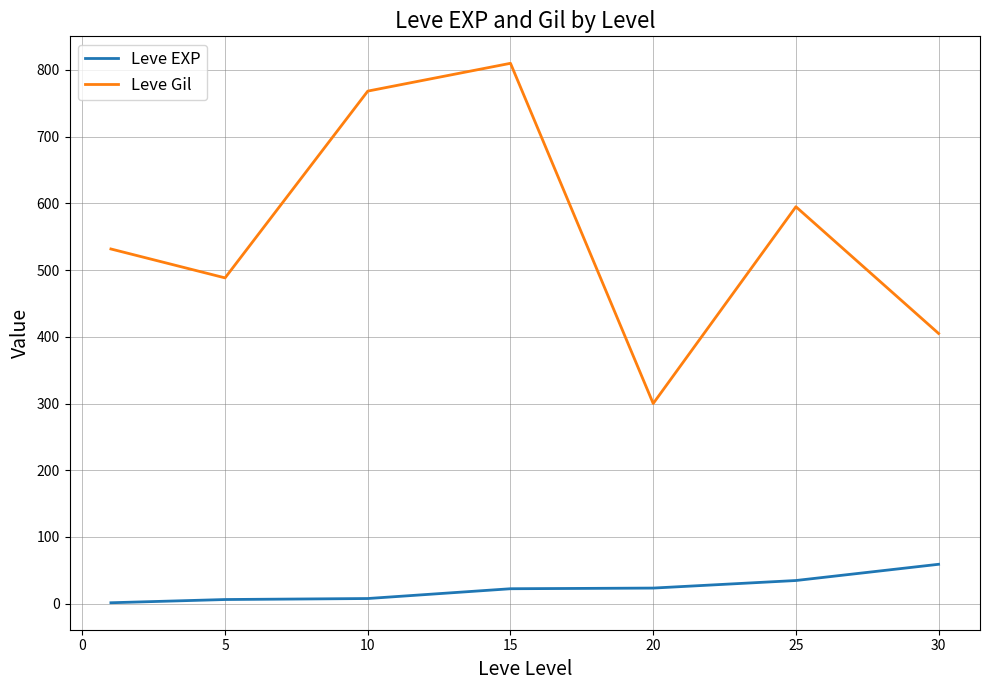

True or false: Leve EXP and Leve Gil intersect in this chart.

False